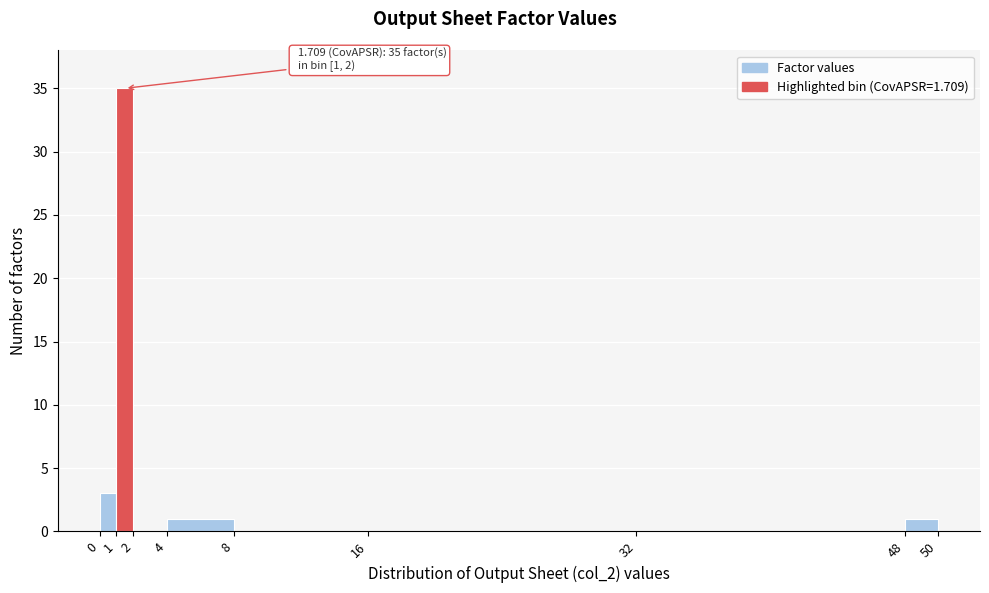

Which range on the x-axis has the tallest bar?

1 to 2